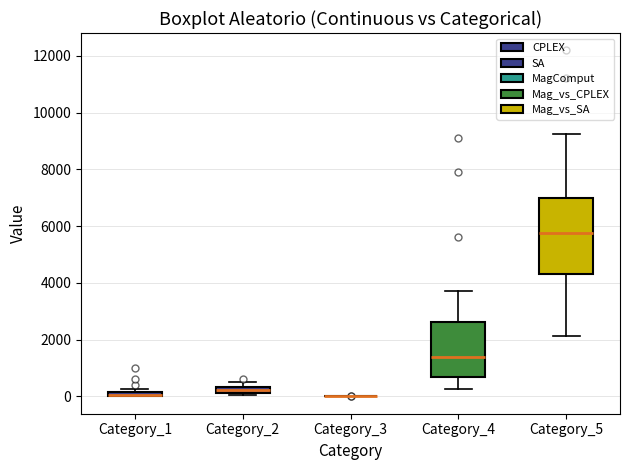

Where is the lower edge of the box for Category_1 on the y-axis? The values are not printed on the chart, so give them approximately, as read against the axis.

0